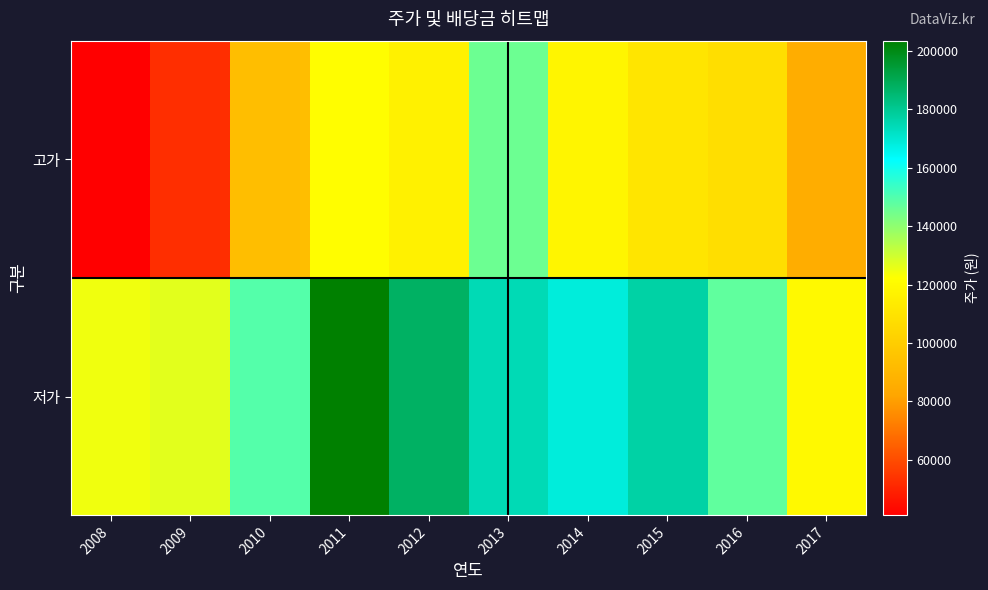

Count the number of categories in the chart.

10